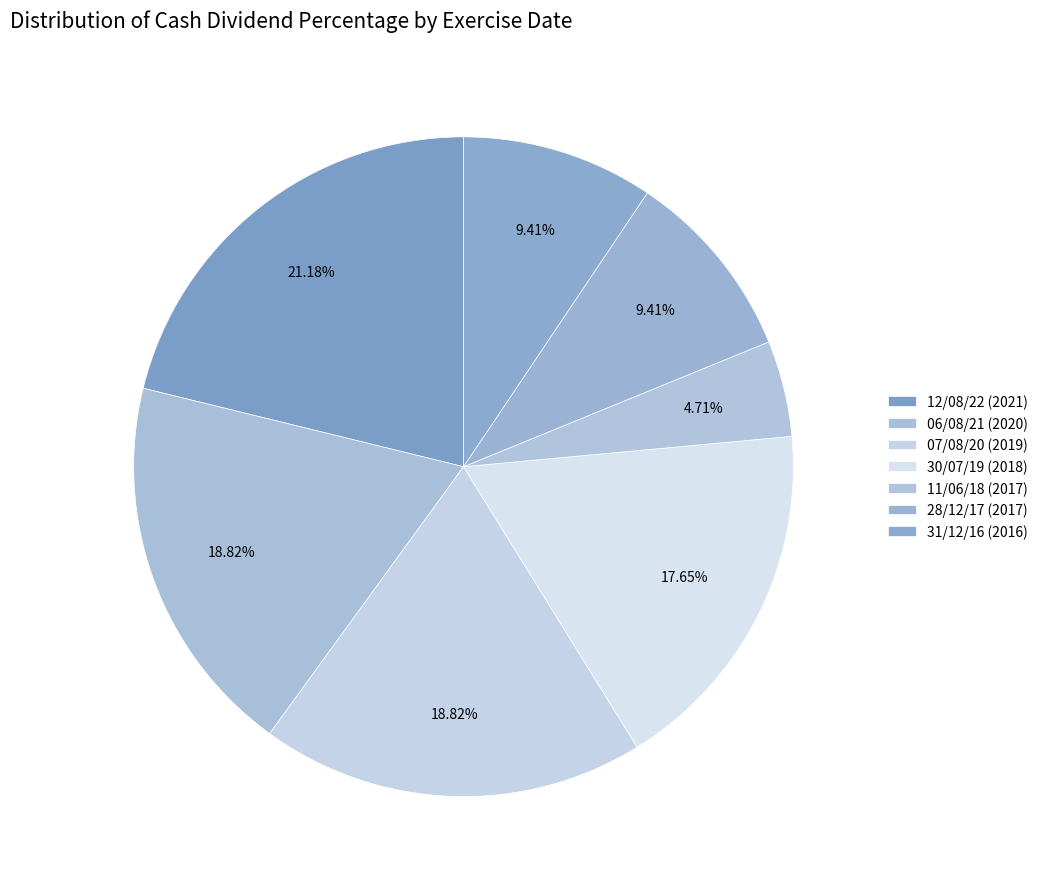

To the nearest percent, what percentage of the pie is 12/08/22 (2021)?

21%